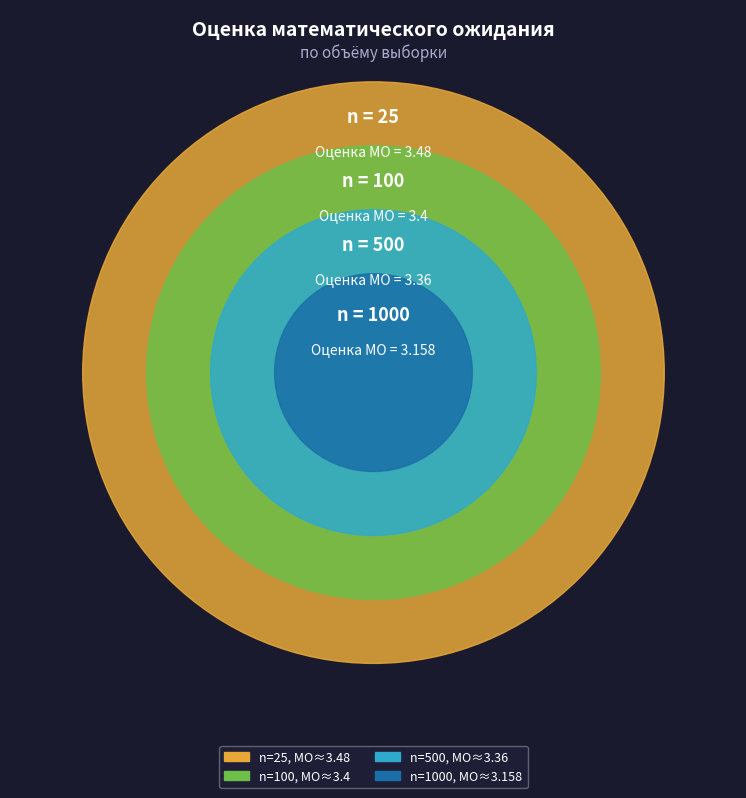

Is there any slice that represents more than half of the pie?

No